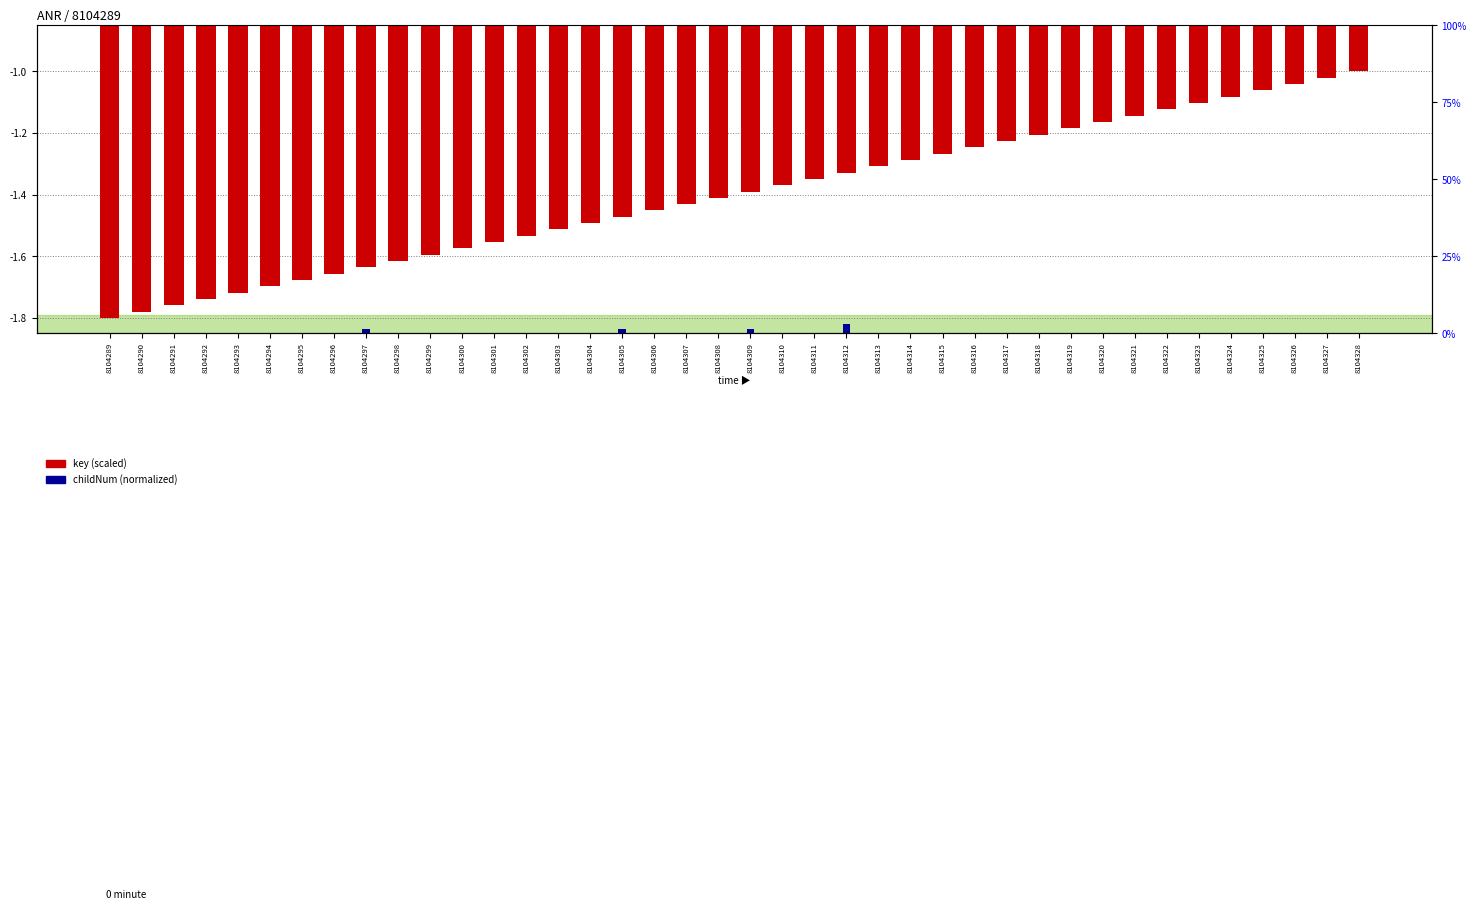

Between 8104313 and 8104294, which is larger?

8104313